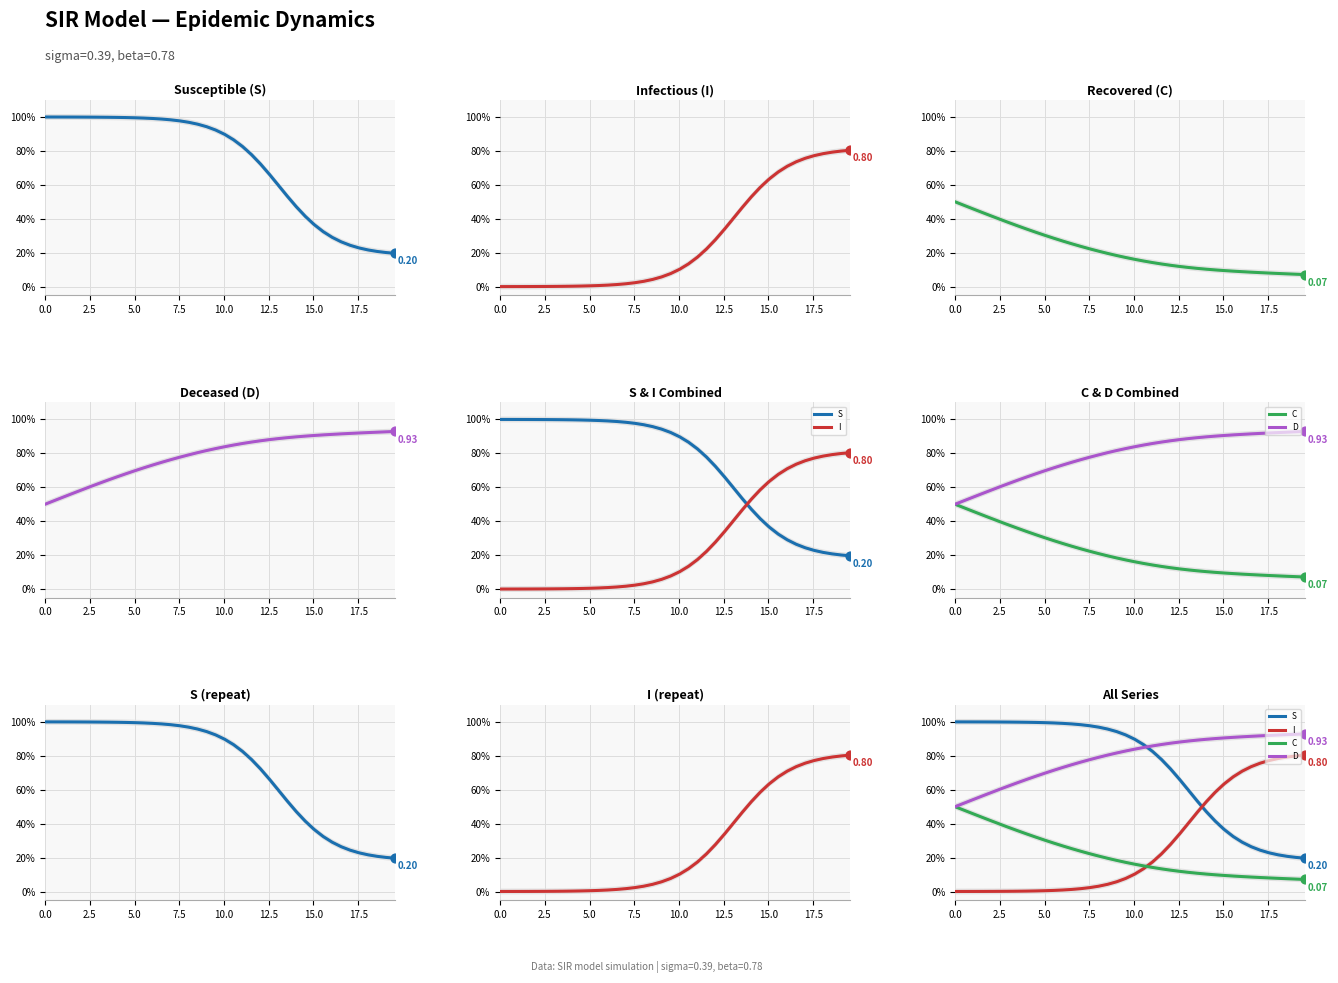

Which series contains the highest Y value?

S